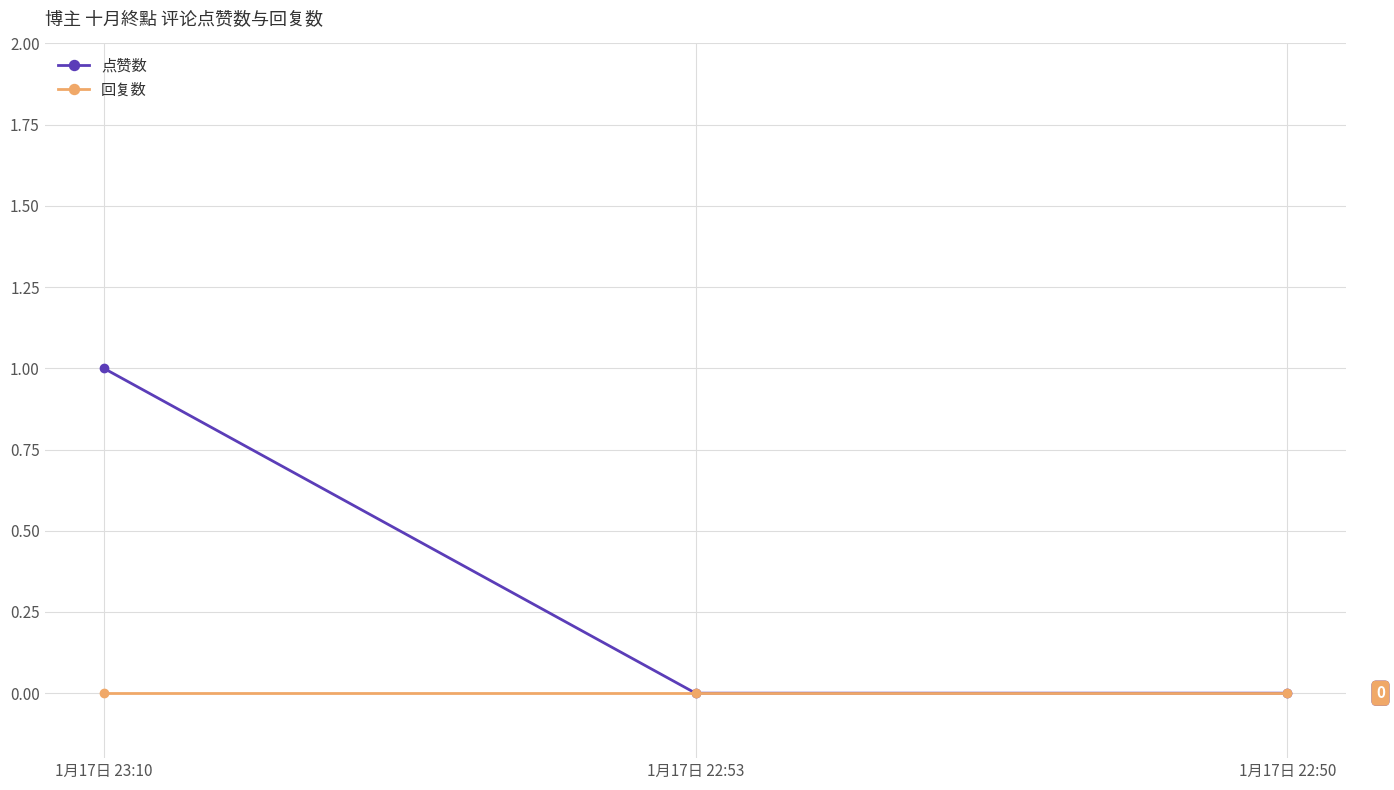

What position from the left is 1月17日 22:53?

2